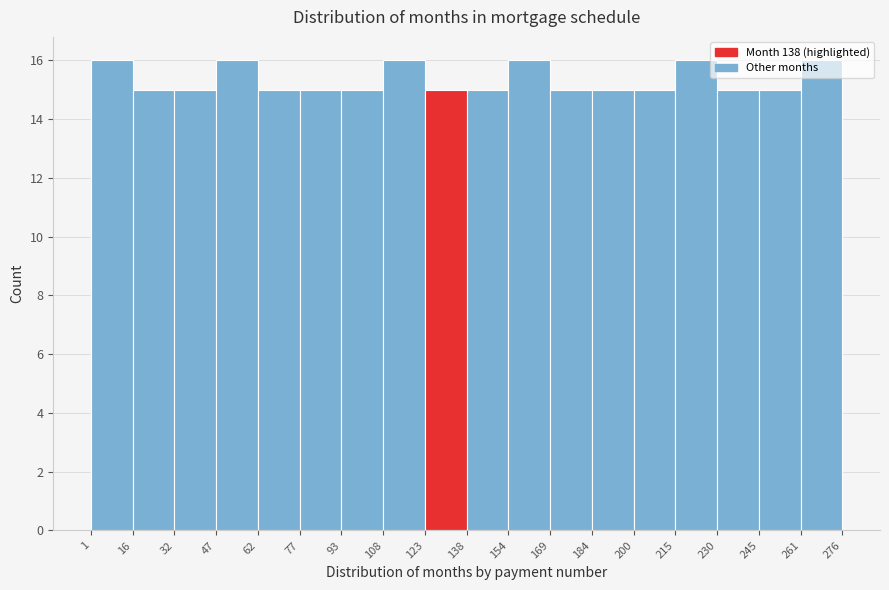

What is the height of the bar covering 245 to 261 on the x-axis? The values are not printed on the chart, so give them approximately, as read against the axis.

15